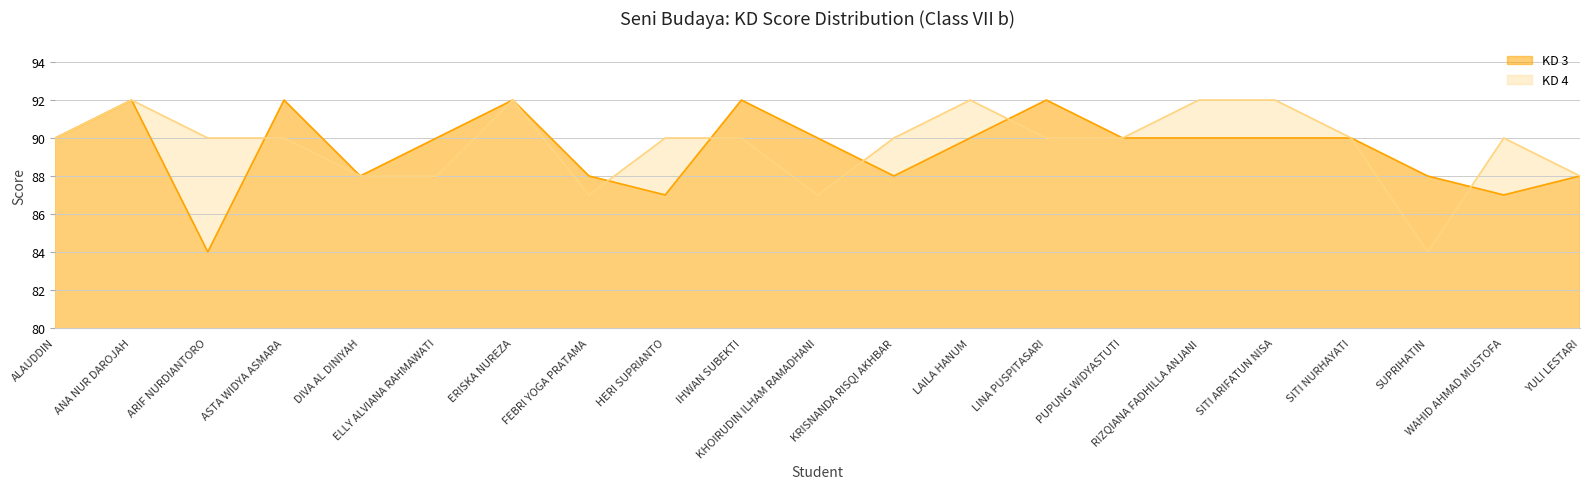

What is the minimum value shown in the chart?

84